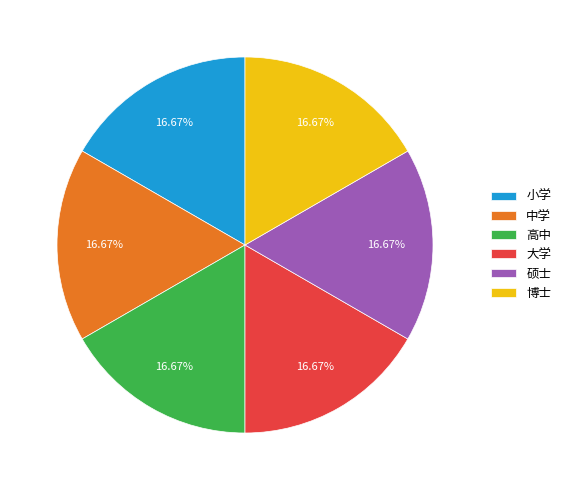

Does any single category account for the majority?

No